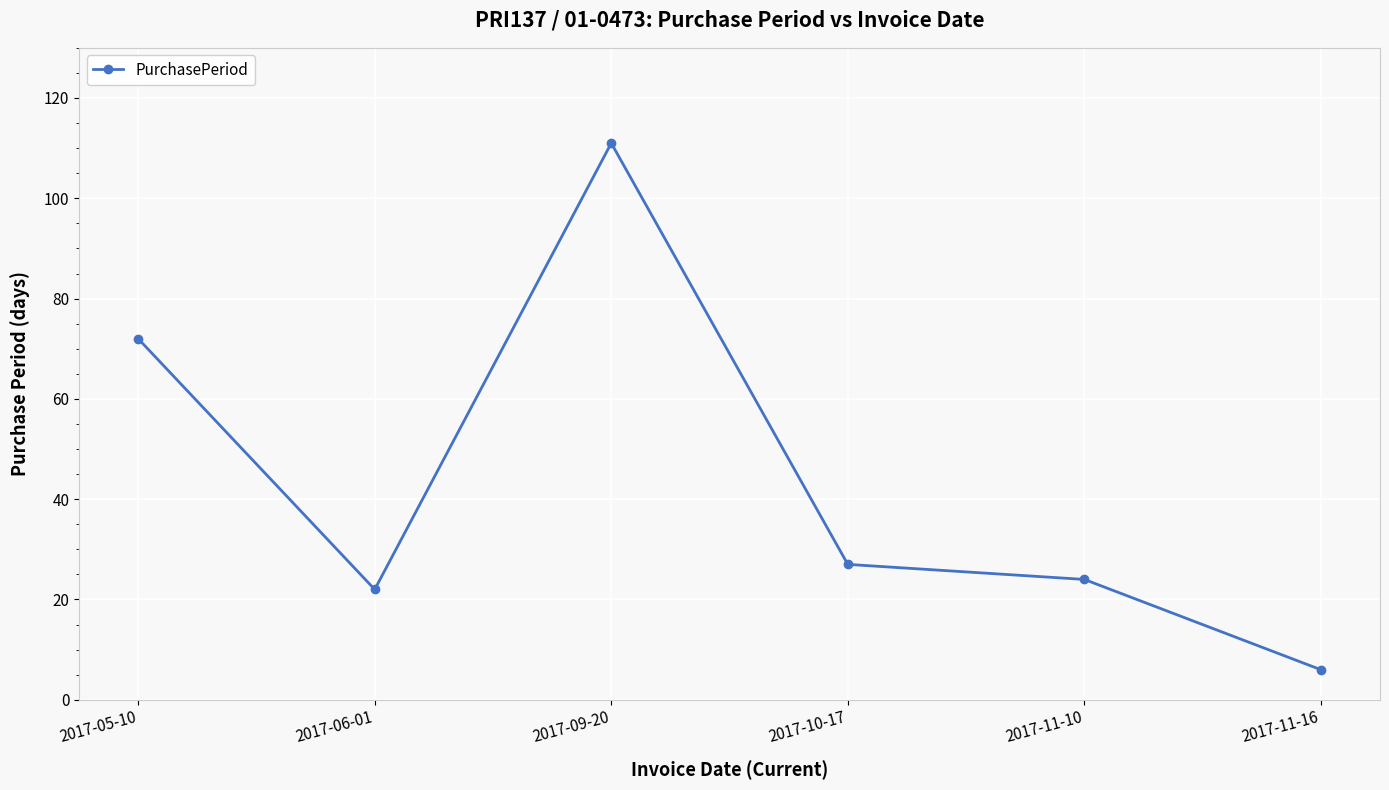

Is it true that the value at 2017-09-20 is 56?

False